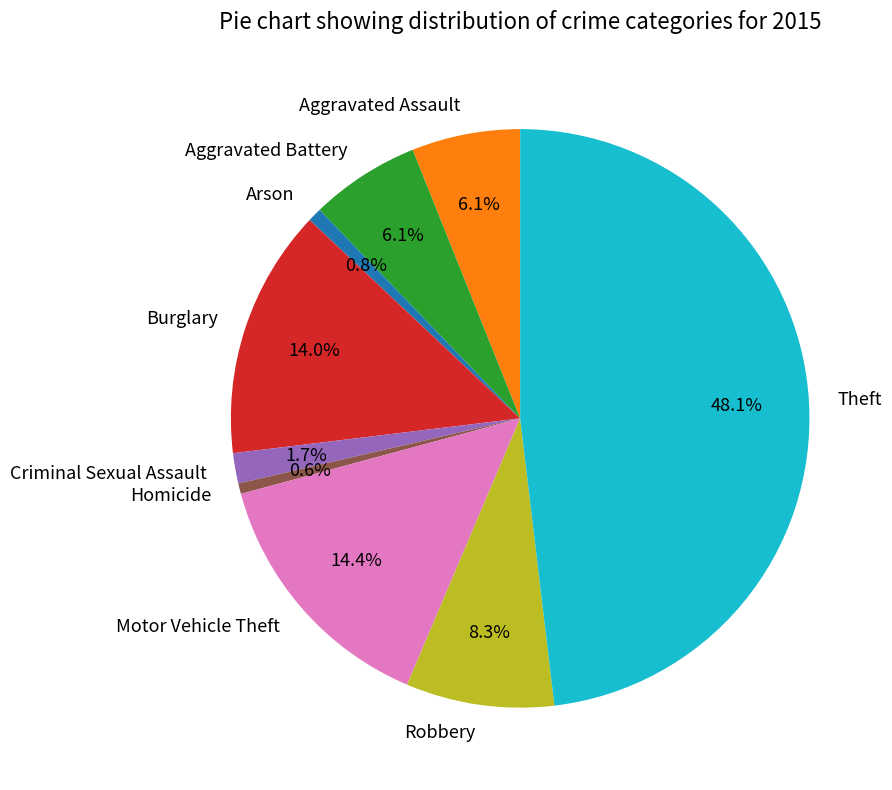

Which category has the biggest portion of the pie?

Theft